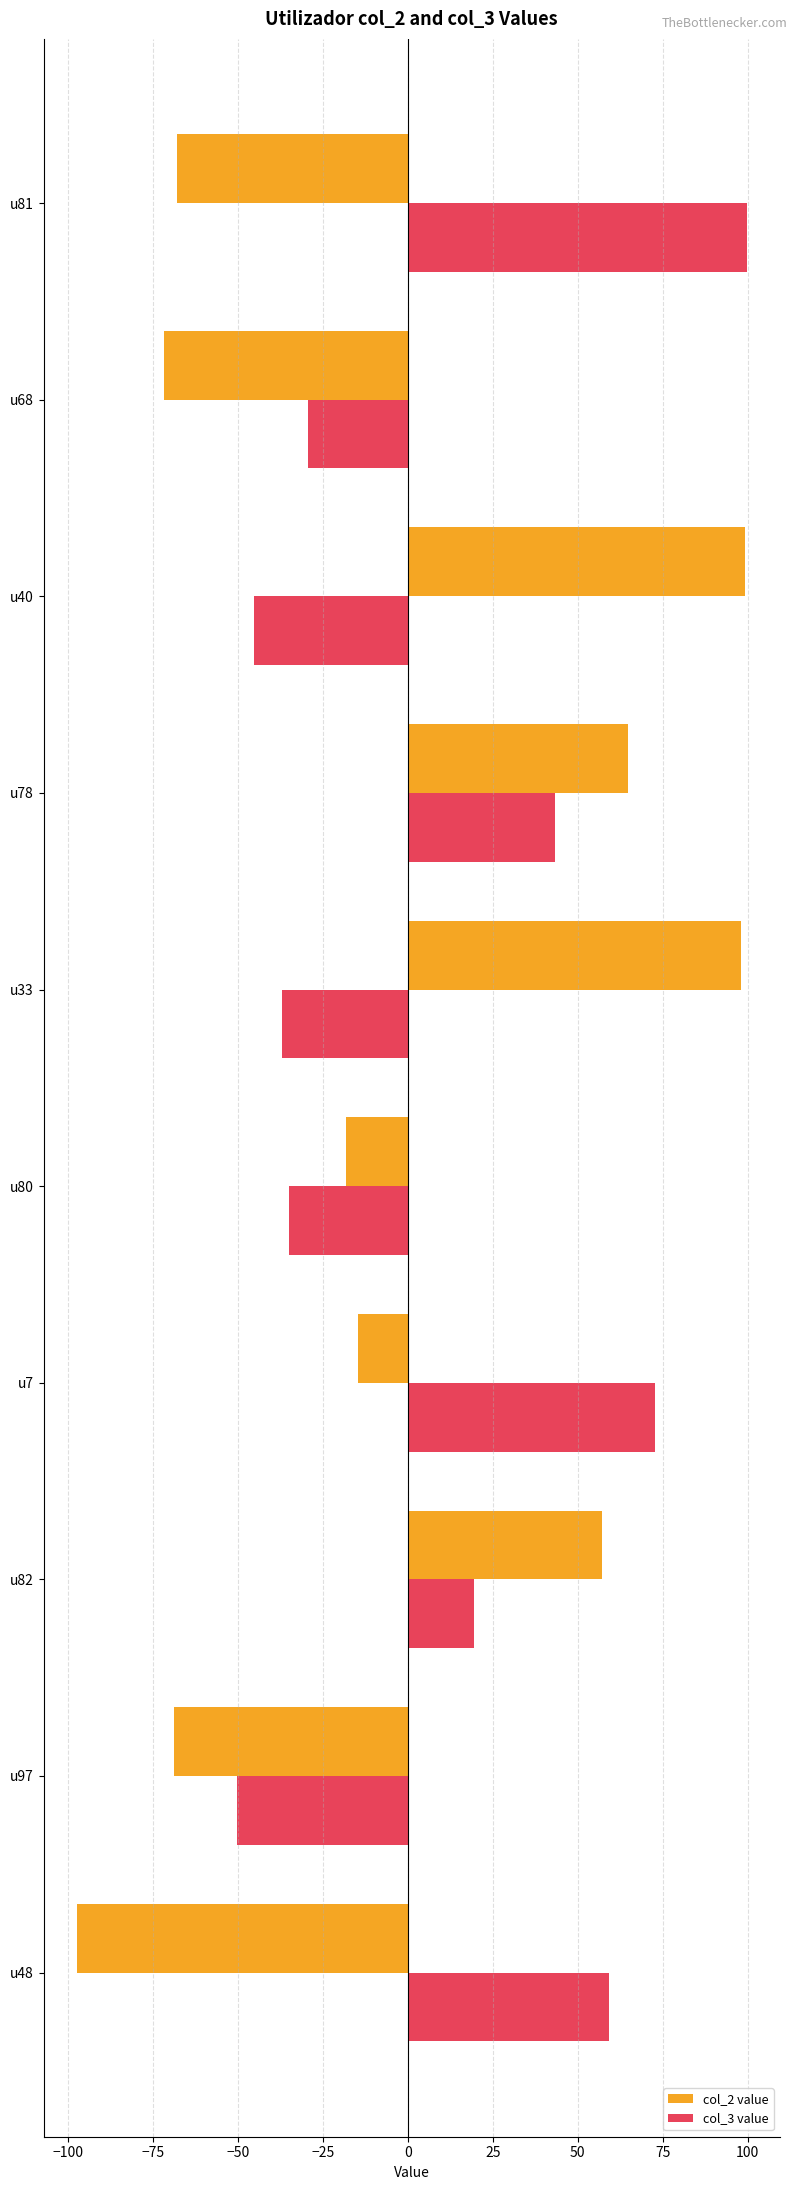

At how many categories does at least one series exceed 3?

7